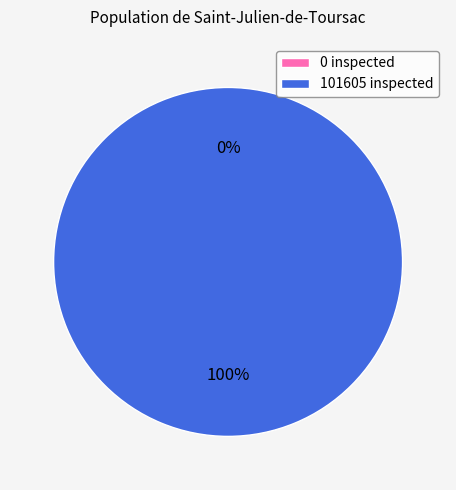

Is it true that 101605 is 100% of the pie?

True